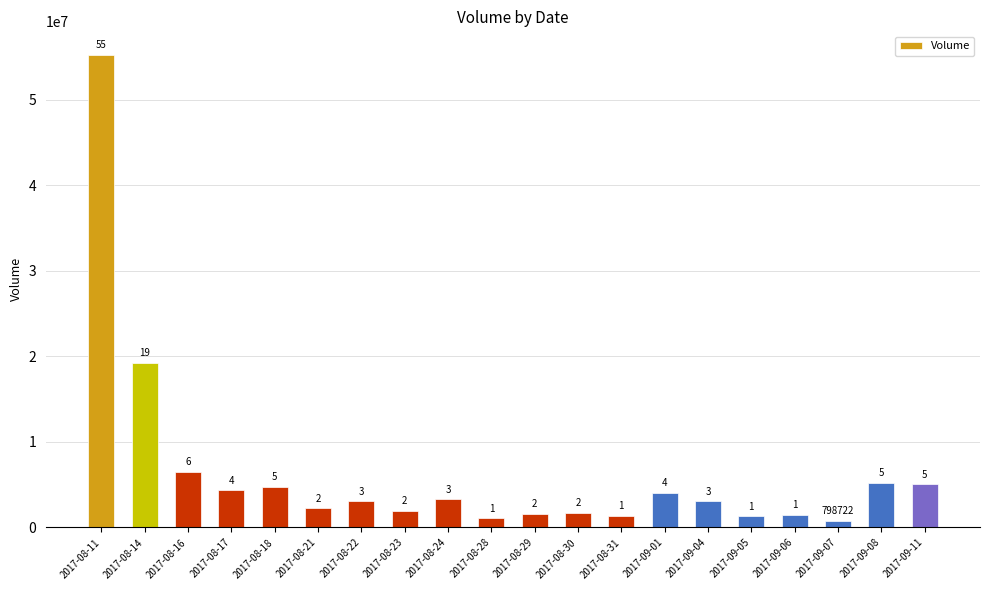

Are the bars horizontal?

No